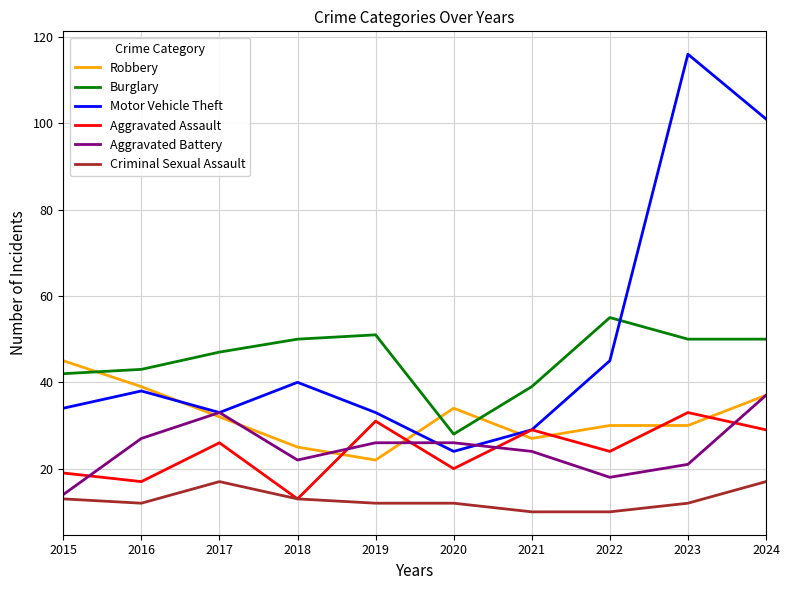

How many values in the Aggravated Assault series are below 26?

5